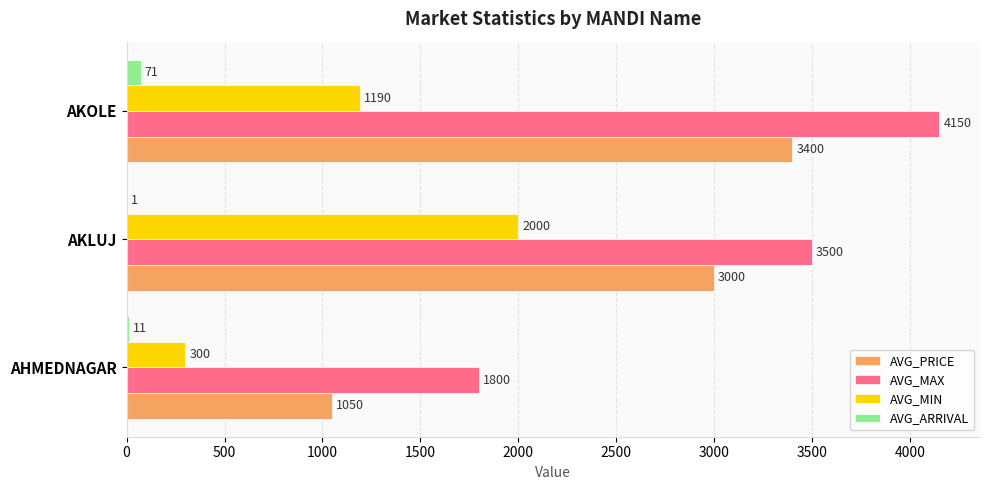

What is the sum of all AVG_ARRIVAL values?

83